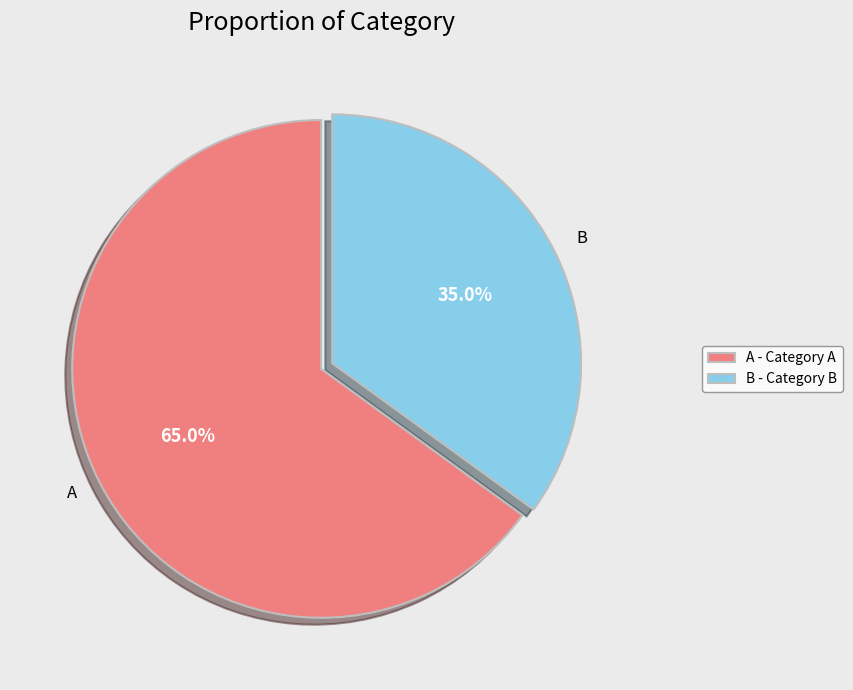

How many segments does this pie chart have?

2